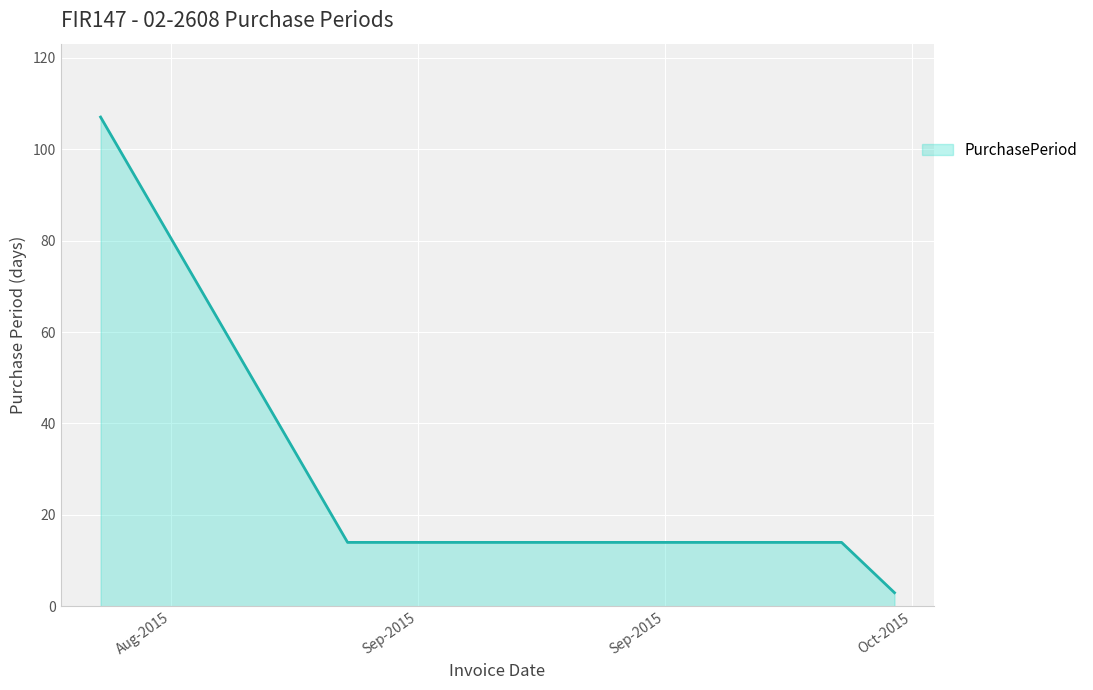

What is the greatest value displayed?

107